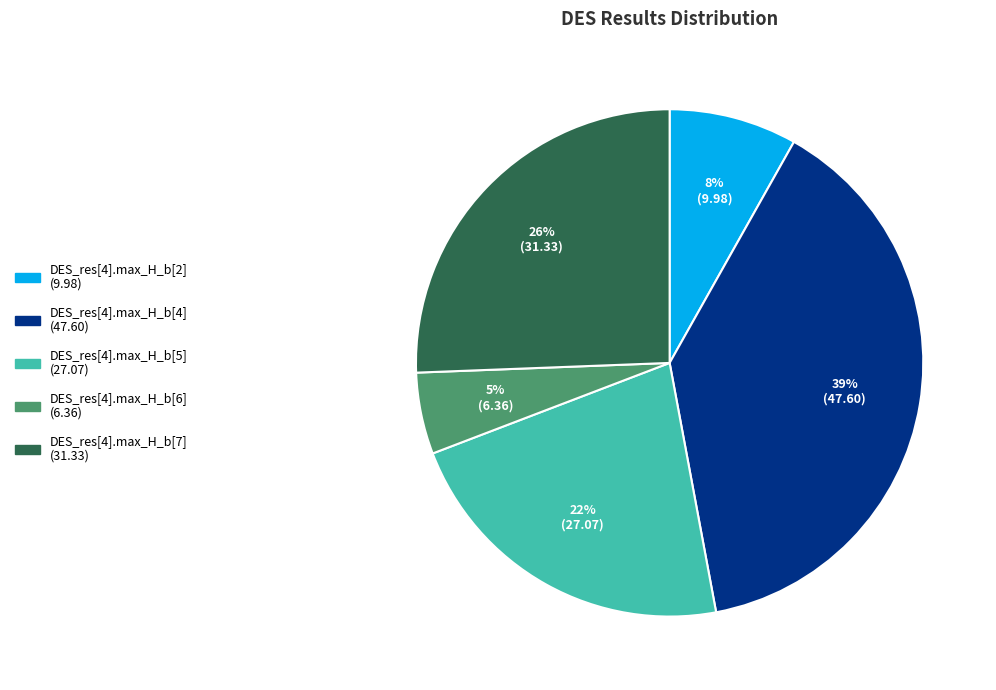

To the nearest percent, what is the average slice percentage?

20%